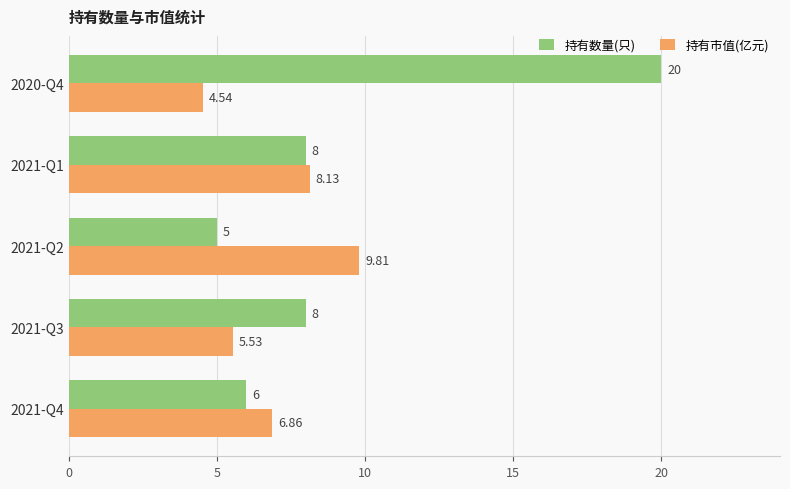

What is the difference between the 持有数量(只) values at 2020-Q4 and 2021-Q4?

14.0